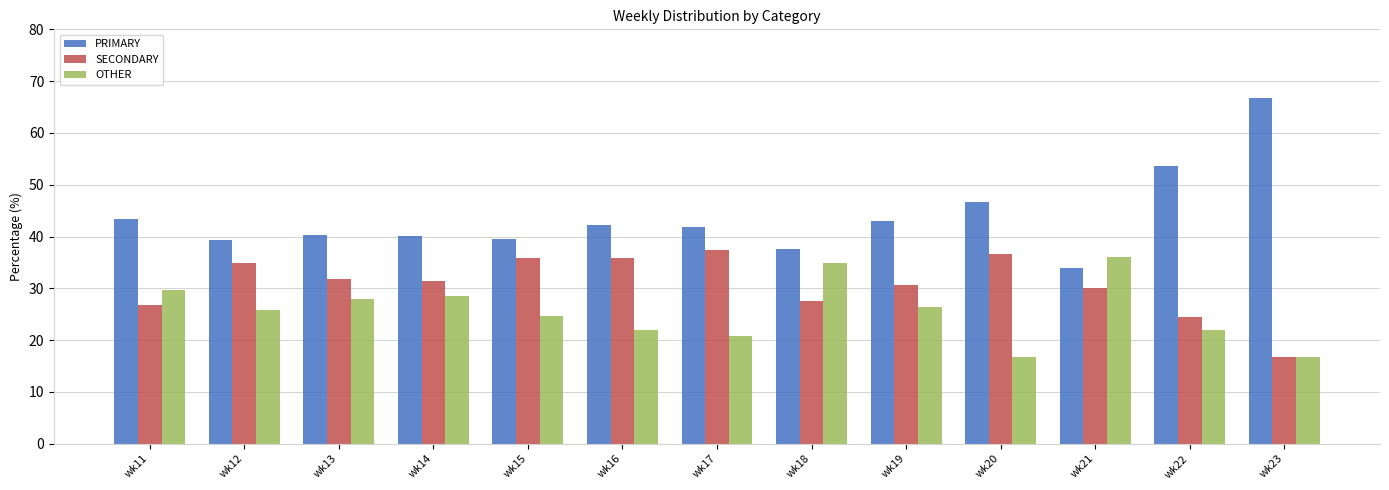

What is the difference between the OTHER values at wk21 and wk13?

8.1